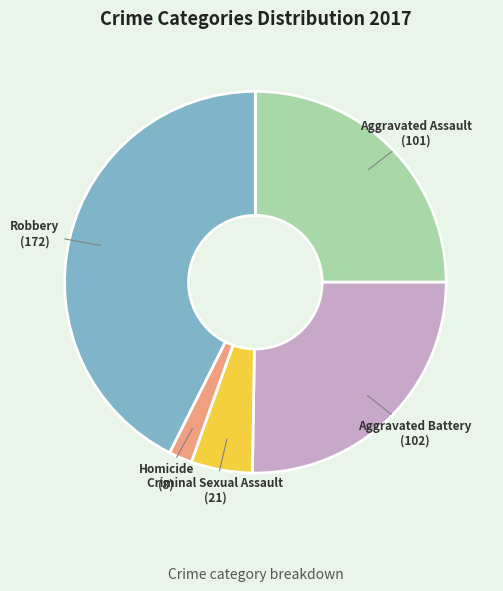

What is the largest slice in the pie chart?

Robbery